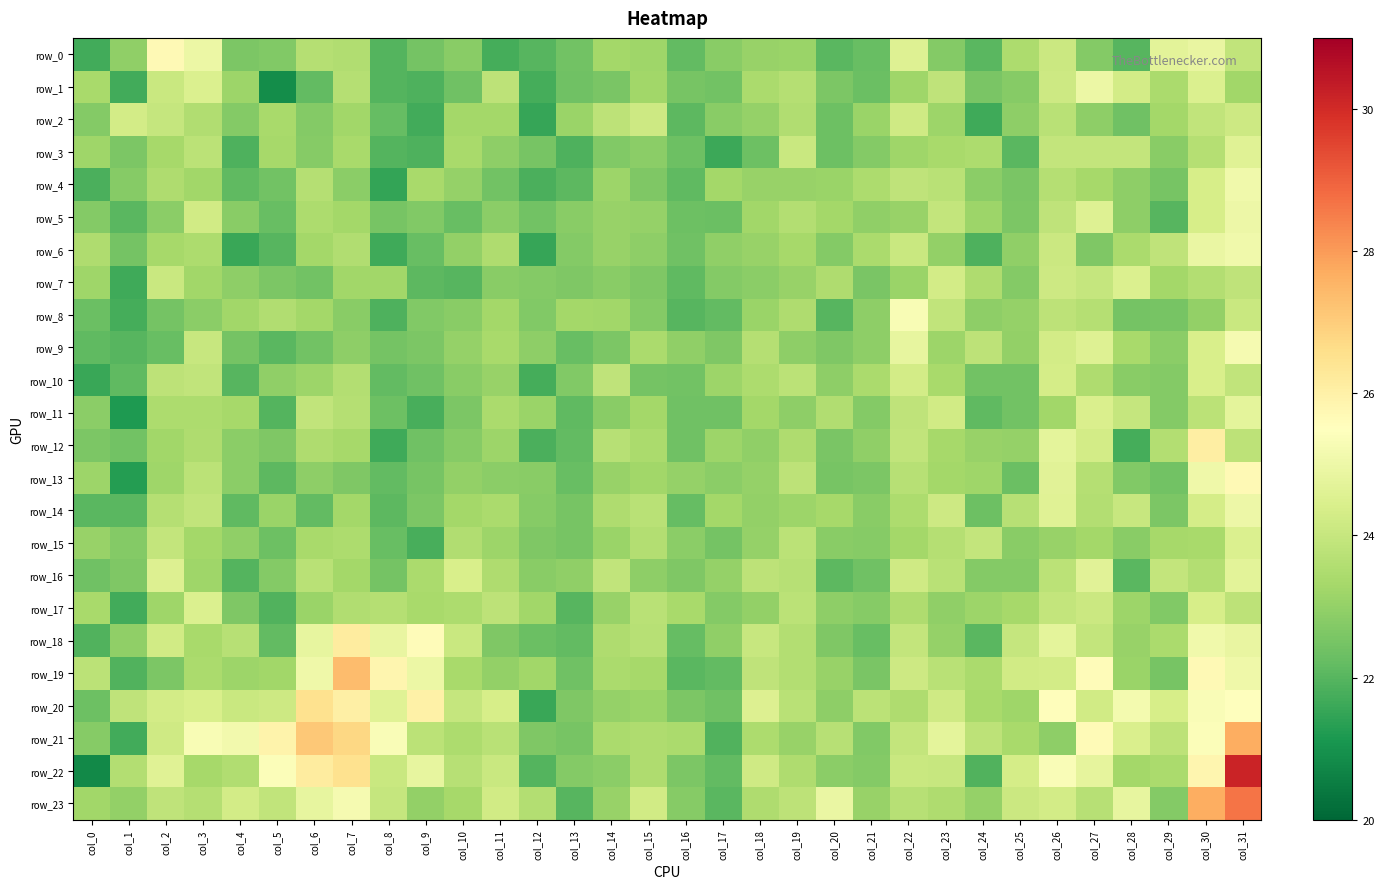

How many values in the row_20 series are below 24?

15